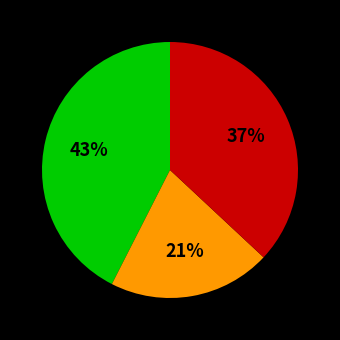

To the nearest percent, what is the difference between the largest and smallest slice percentages?

22%